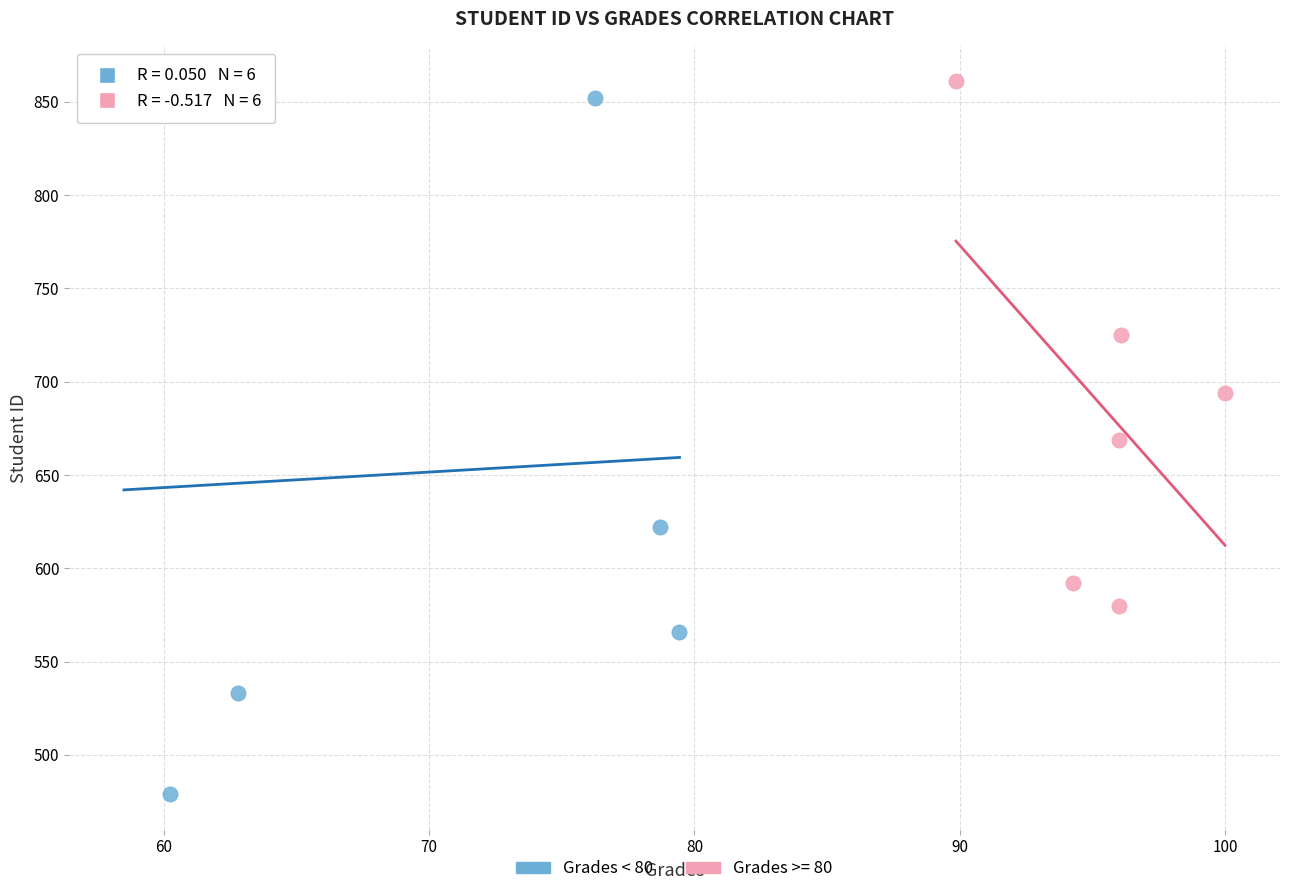

Which series contains the lowest Y value?

Grades < 80